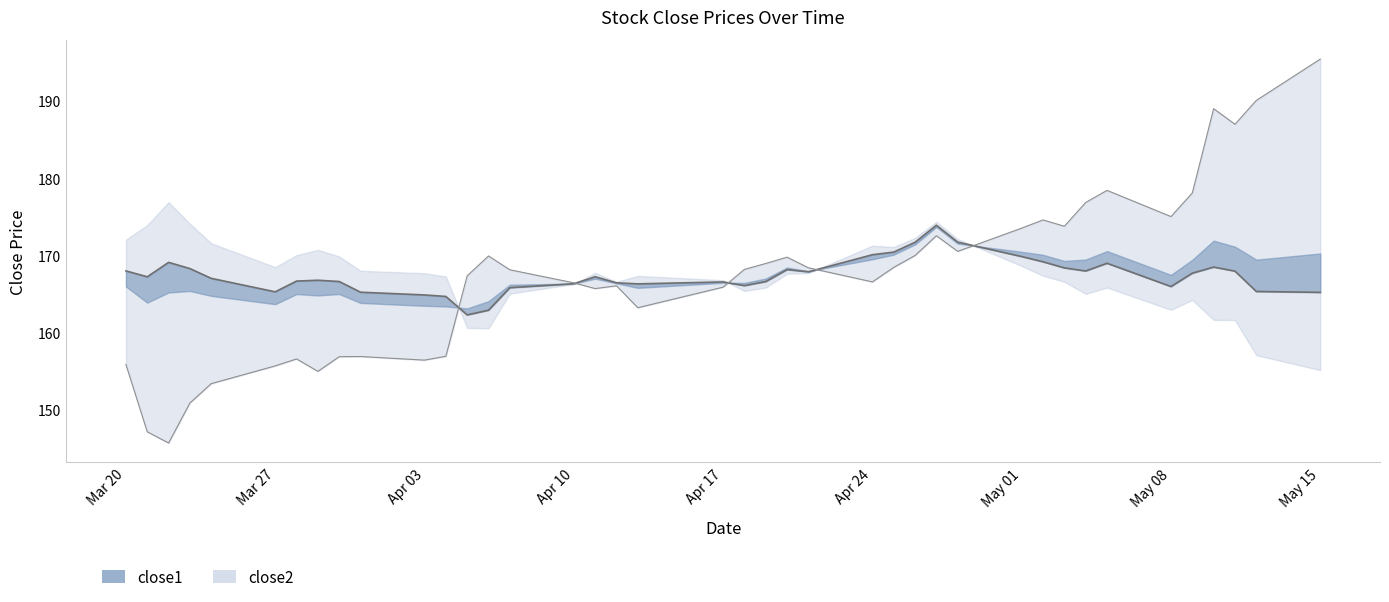

True or false: close1 and close2 intersect in this chart.

True